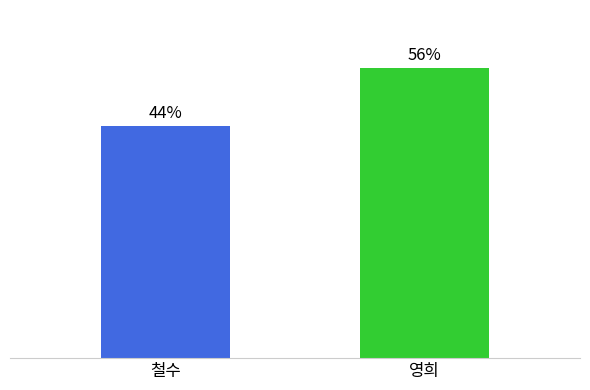

Are the bars horizontal?

No